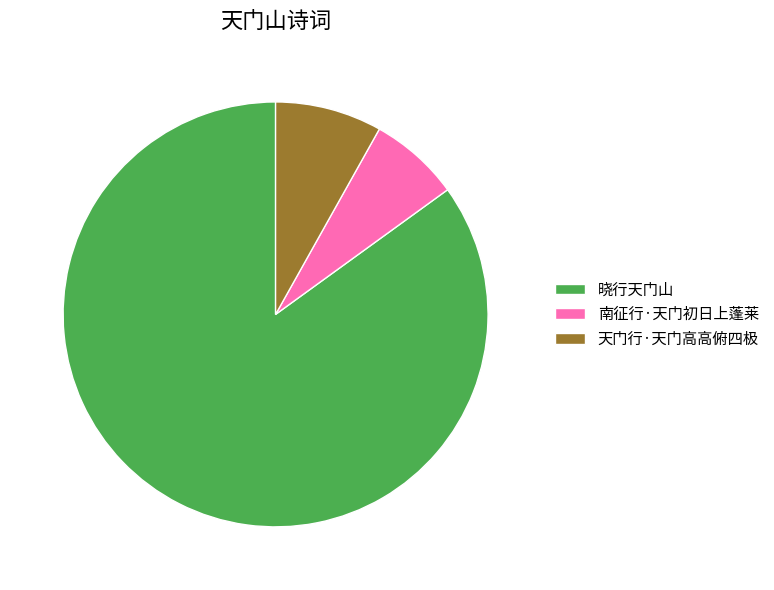

Which slice is the smallest?

南征行·天门初日上蓬莱